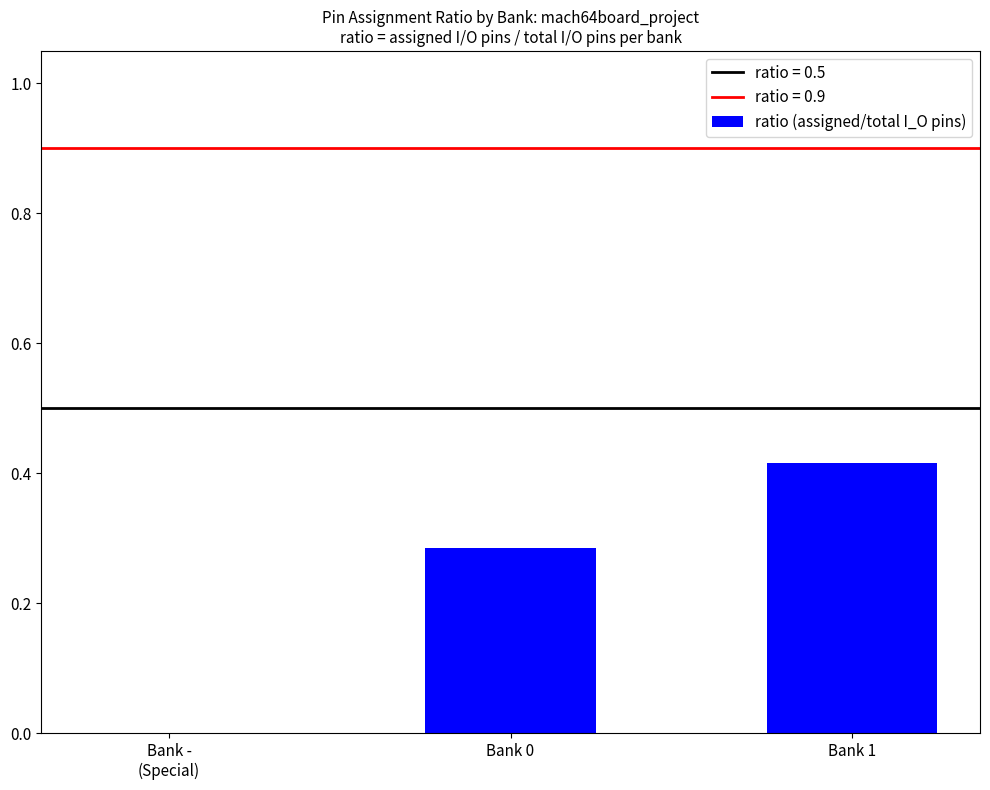

The chart shows a value of 0.0 at Bank -
(Special). True or false?

True